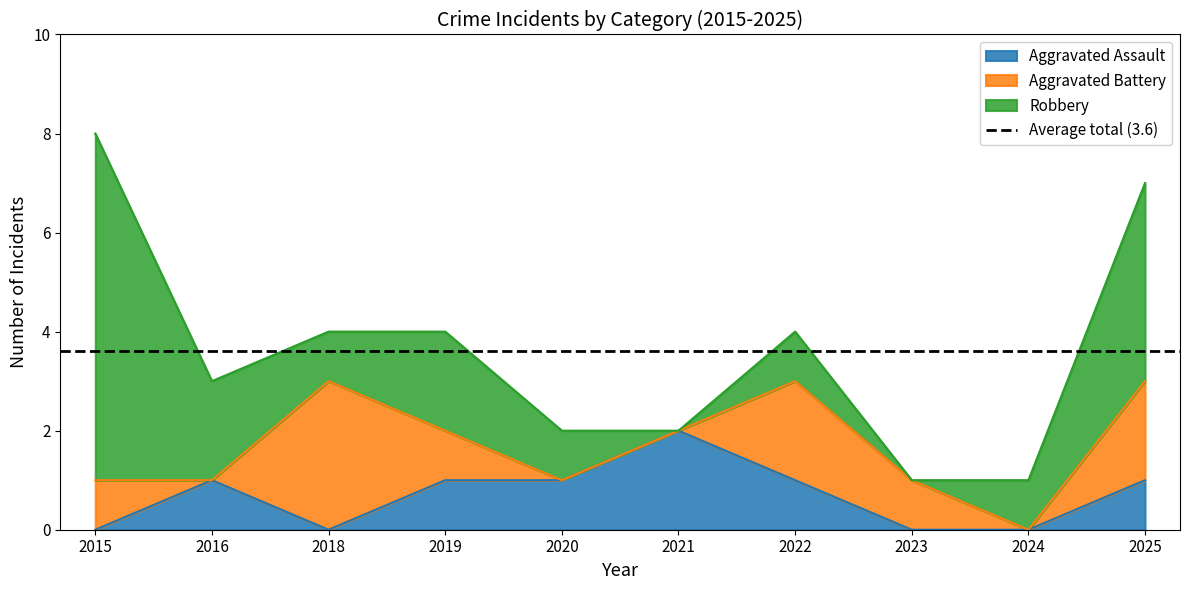

At which category does Aggravated Battery reach its first local peak?

2018